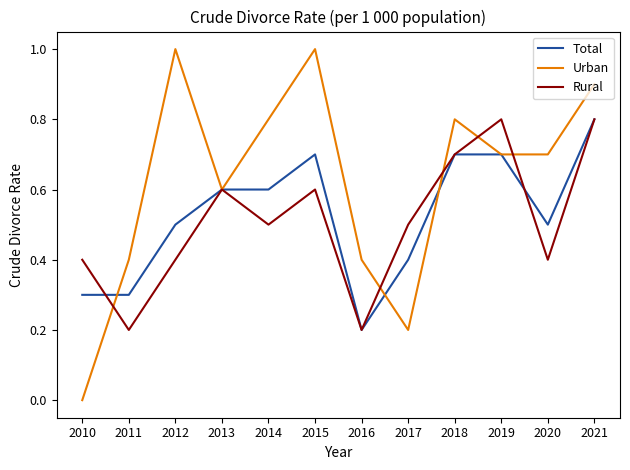

What is the total value across all series at 2014?

1.9